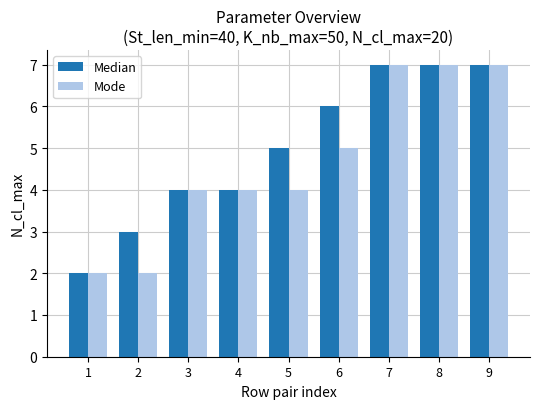

What is the difference between the Median values at 9 and 3?

3